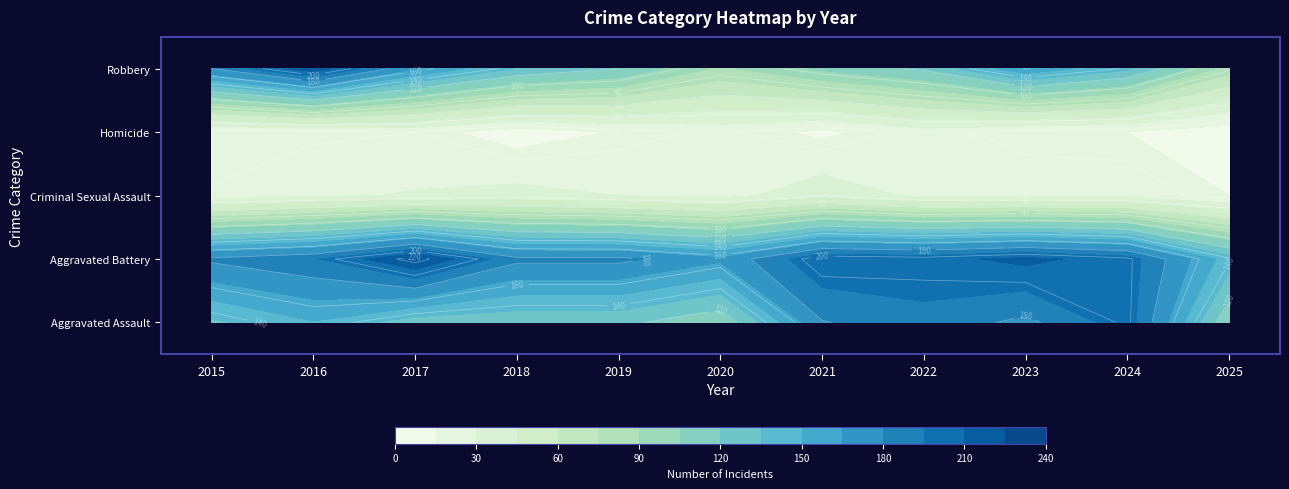

Reading right to left, list all the values displayed in this chart.

Aggravated Assault: 2025=108	2024=203	2023=176	2022=190	2021=179	2020=108	2019=124	2018=124	2017=126	2016=149	2015=132
Aggravated Battery: 2025=142	2024=203	2023=214	2022=205	2021=208	2020=168	2019=184	2018=184	2017=226	2016=193	2015=183
Criminal Sexual Assault: 2025=15	2024=26	2023=27	2022=27	2021=39	2020=25	2019=30	2018=35	2017=31	2016=28	2015=21
Homicide: 2025=7	2024=15	2023=16	2022=24	2021=12	2020=22	2019=16	2018=8	2017=20	2016=18	2015=15
Robbery: 2025=82	2024=138	2023=161	2022=123	2021=108	2020=87	2019=120	2018=134	2017=166	2016=220	2015=180